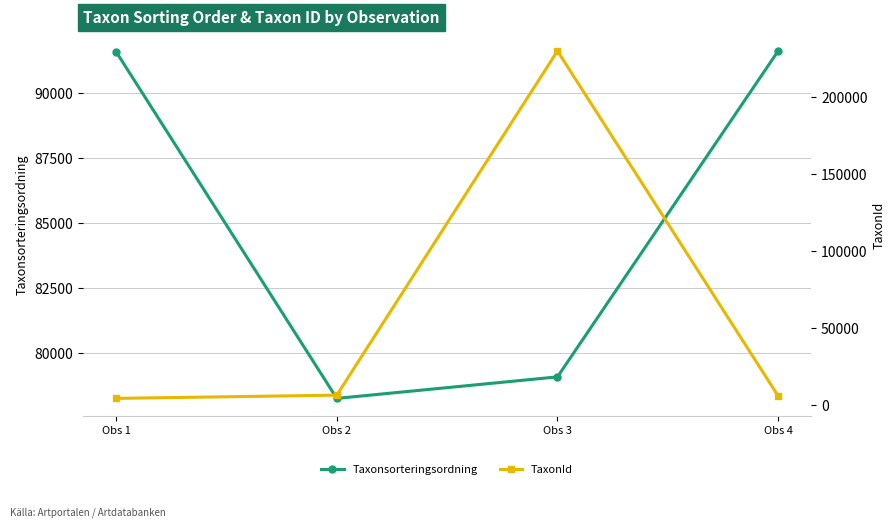

True or false: Taxonsorteringsordning has more than 0 points higher than both neighbors.

False